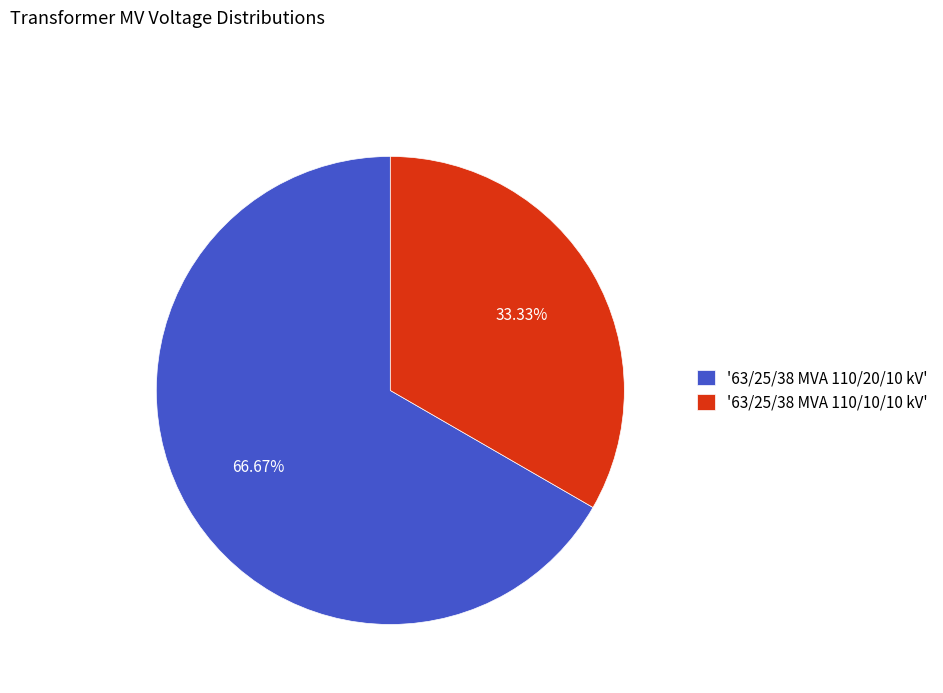

Rank the categories by value from lowest to highest.

'63/25/38 MVA 110/10/10 kV', '63/25/38 MVA 110/20/10 kV'